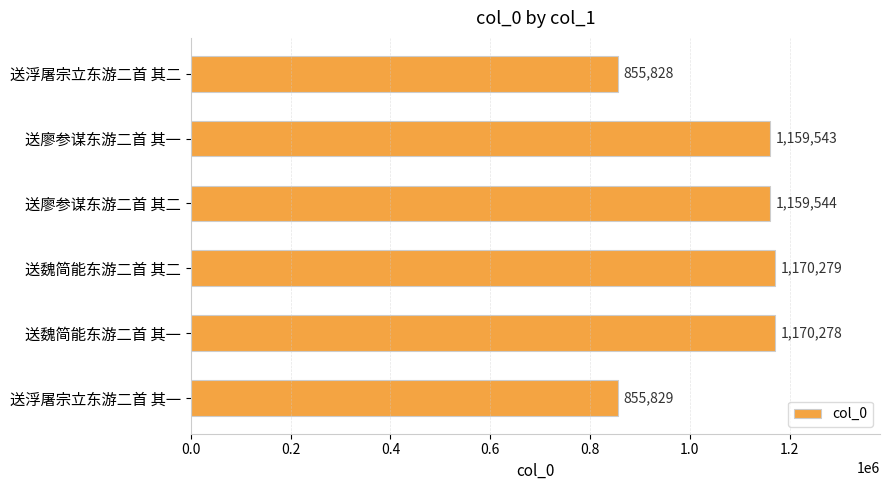

What is the difference between the second highest and minimum values?

314450